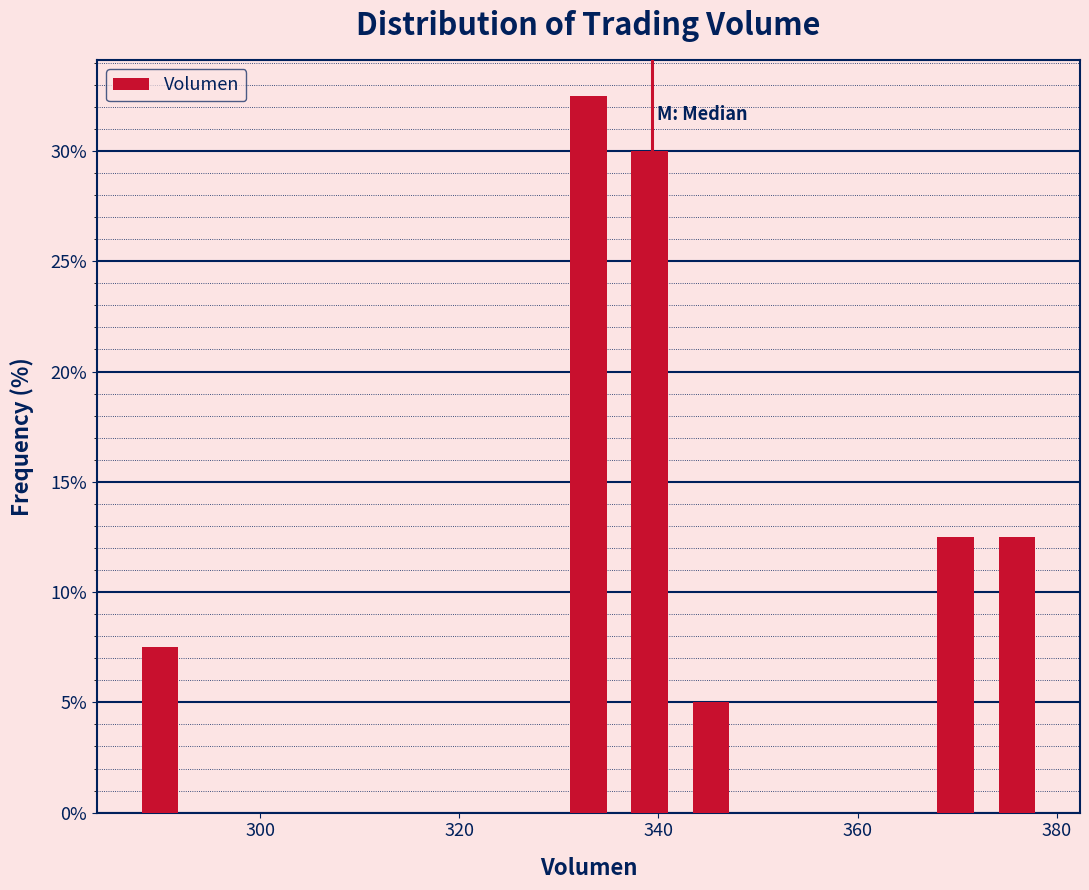

Read against the x-axis, roughly where is the centre of the tallest bar?

332